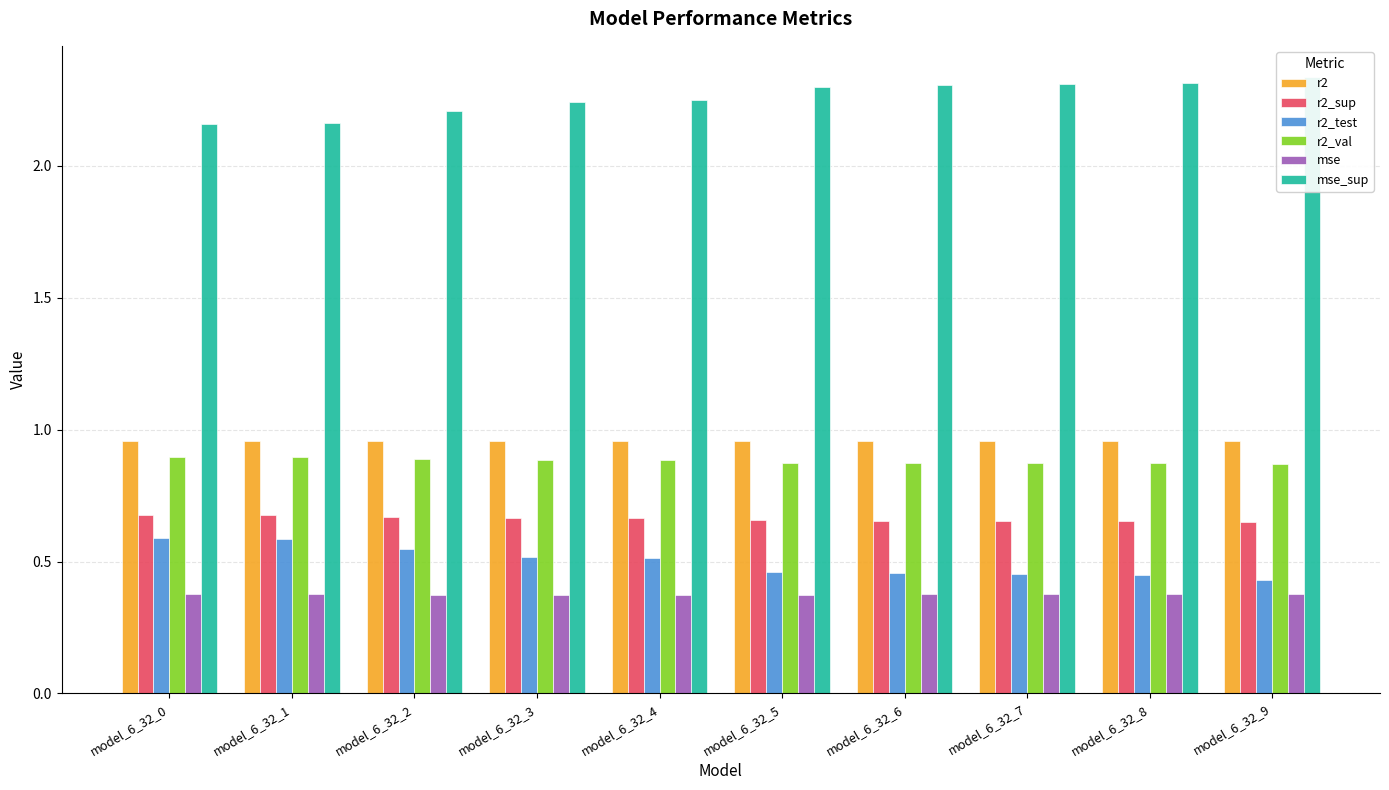

Rank the series at model_6_32_9 from lowest to highest value.

mse, r2_test, r2_sup, r2_val, r2, mse_sup